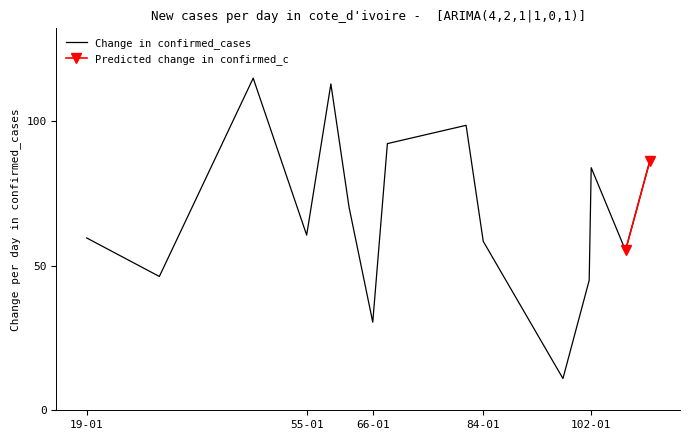

Reading left to right, transcribe all the data shown in this chart.

59.7	46.3	115.0	60.7	113.0	70.3	30.5	92.3	98.7	58.5	11.0	45.0	84.0	55.3	86.2